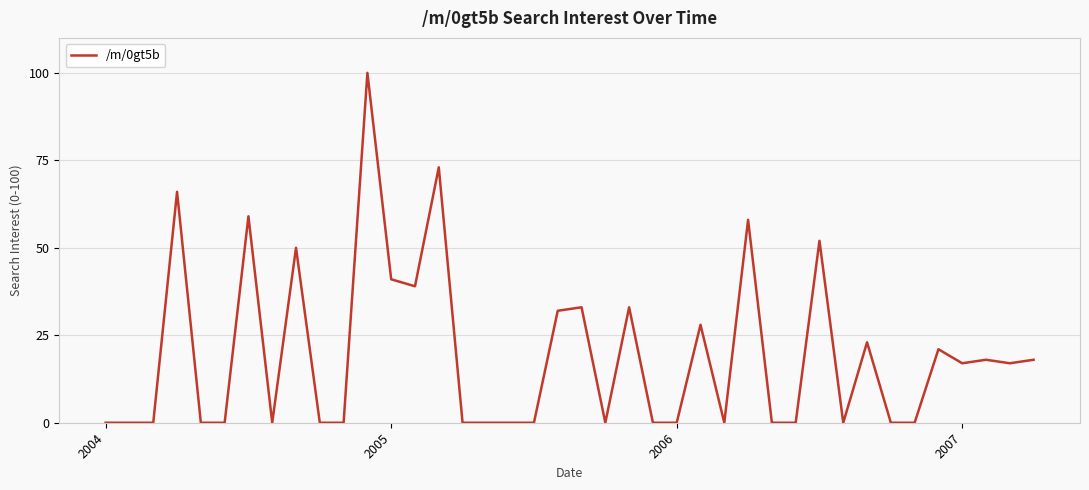

What is the difference between the maximum and minimum values?

100